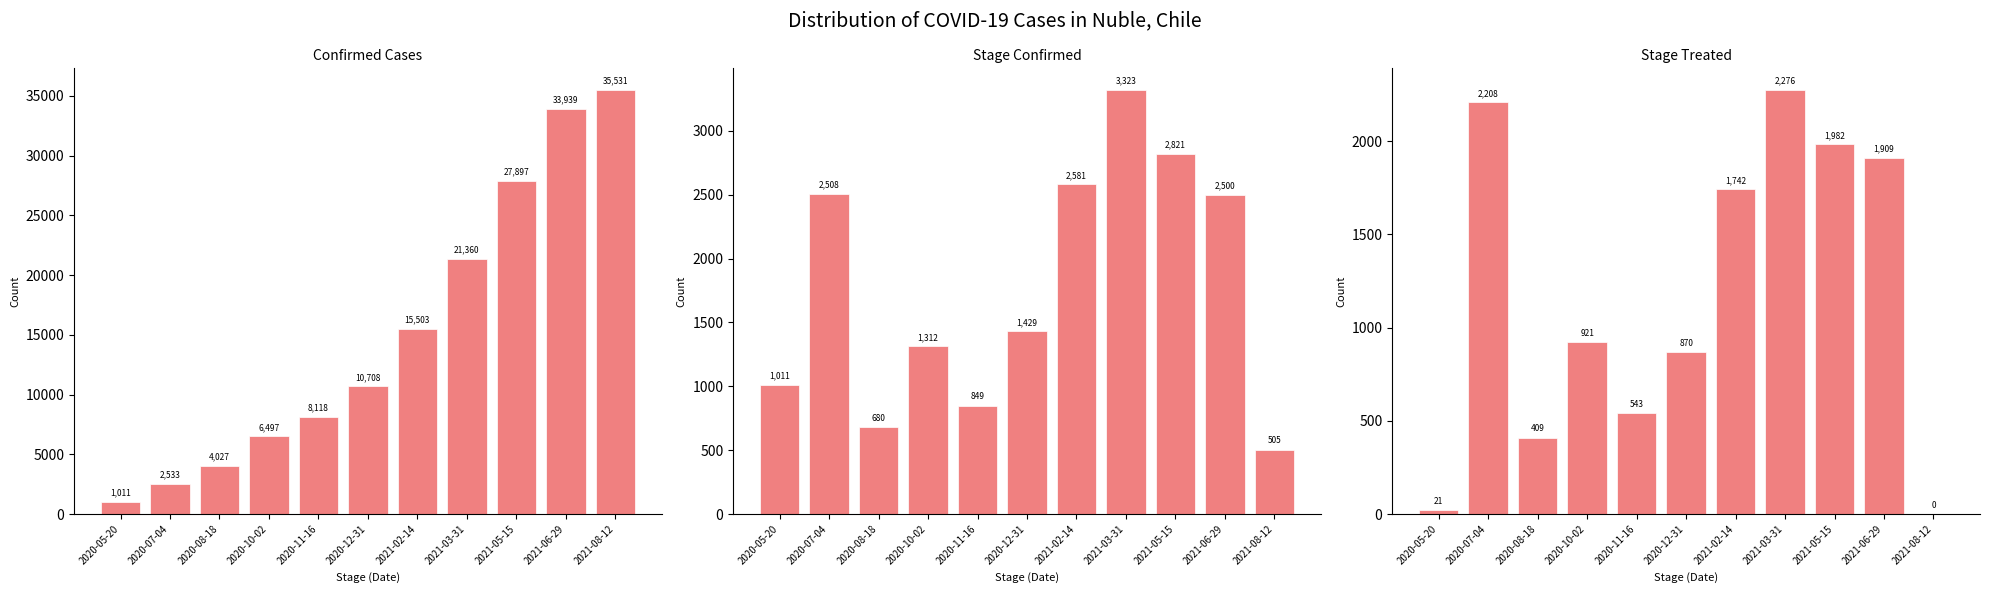

Reading left to right, what are all the values shown in this chart?

Confirmed Cases: 2020-05-20=1011	2020-07-04=2533	2020-08-18=4027	2020-10-02=6497	2020-11-16=8118	2020-12-31=10708	2021-02-14=15503	2021-03-31=21360	2021-05-15=27897	2021-06-29=33939	2021-08-12=35531
Stage Confirmed: 2020-05-20=1011	2020-07-04=2508	2020-08-18=680	2020-10-02=1312	2020-11-16=849	2020-12-31=1429	2021-02-14=2581	2021-03-31=3323	2021-05-15=2821	2021-06-29=2500	2021-08-12=505
Stage Treated: 2020-05-20=21	2020-07-04=2208	2020-08-18=409	2020-10-02=921	2020-11-16=543	2020-12-31=870	2021-02-14=1742	2021-03-31=2276	2021-05-15=1982	2021-06-29=1909	2021-08-12=0